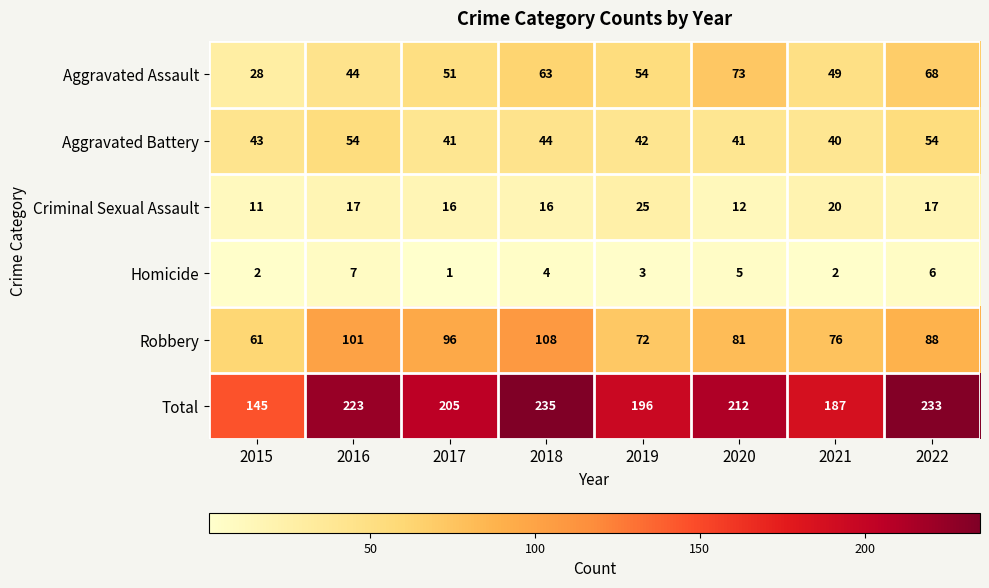

At which category does the chart reach its minimum across all series?

2017